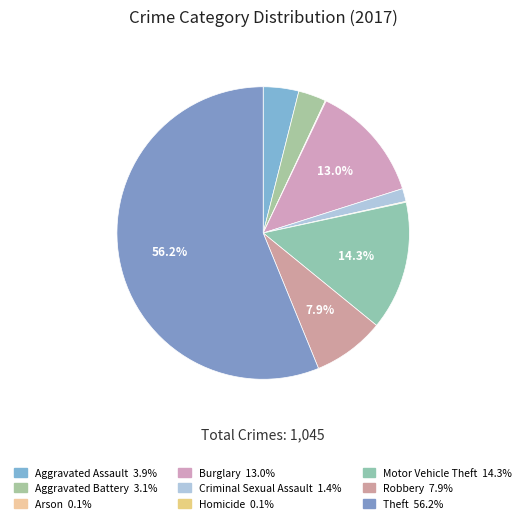

Rank the categories by value from highest to lowest.

Theft, Motor Vehicle Theft, Burglary, Robbery, Aggravated Assault, Aggravated Battery, Criminal Sexual Assault, Arson, Homicide